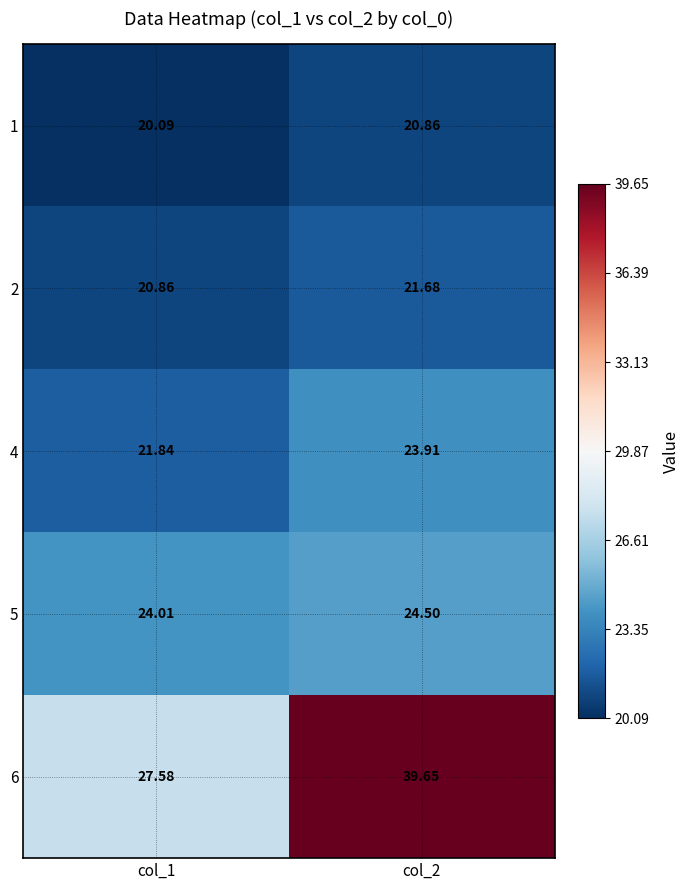

How many values in the 2 series exceed 21?

1